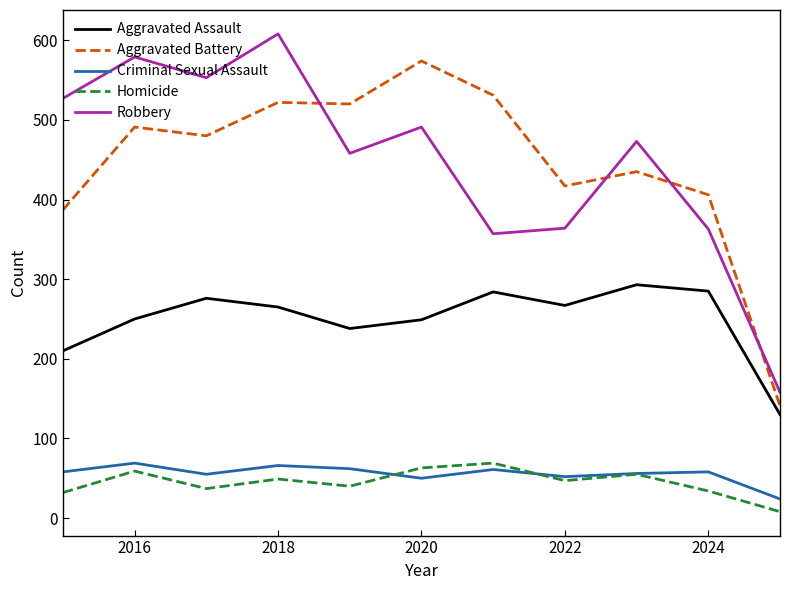

What are all the series names shown in the legend?

Aggravated Assault, Aggravated Battery, Criminal Sexual Assault, Homicide, Robbery